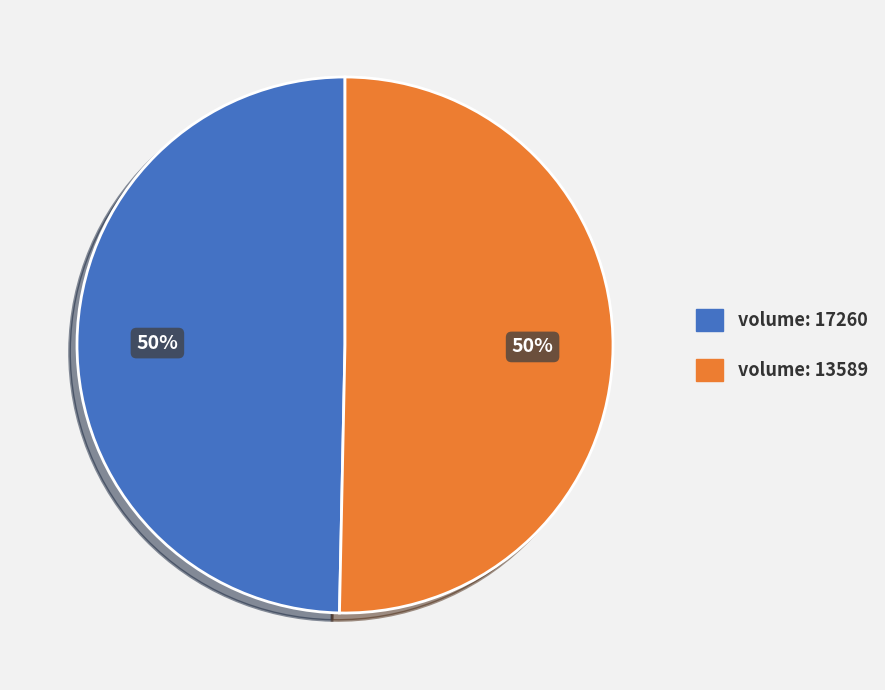

To the nearest percent, what is the average slice percentage?

50%